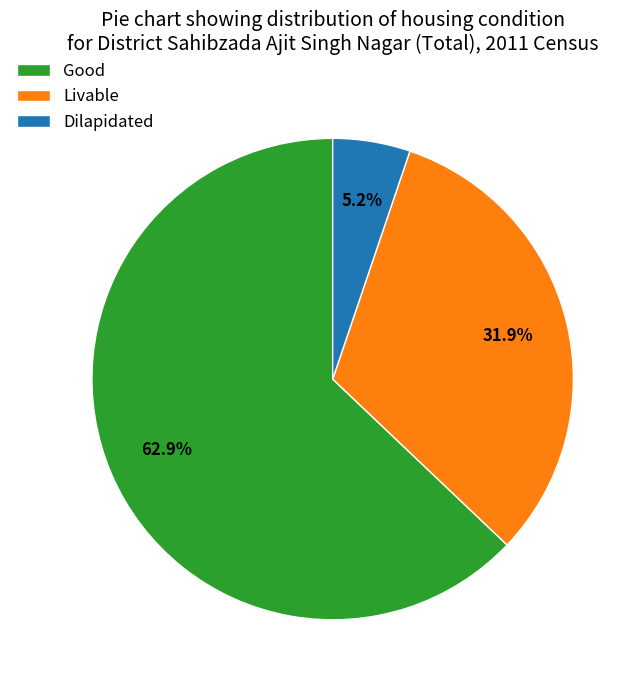

Count the number of slices in the pie.

3